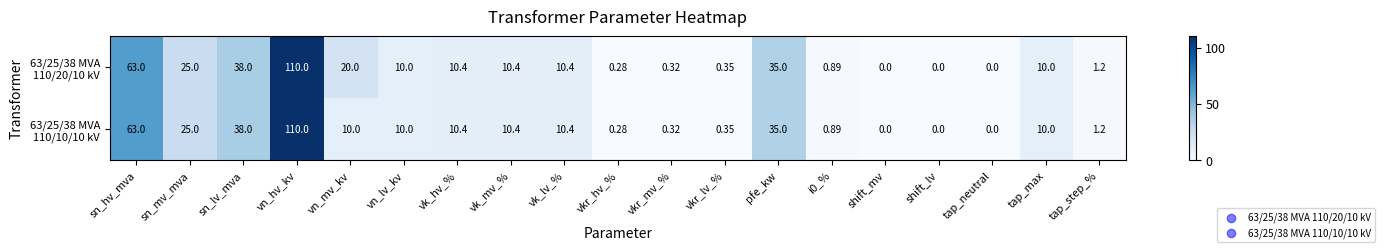

At which category is the sum across all series the highest?

vn_hv_kv